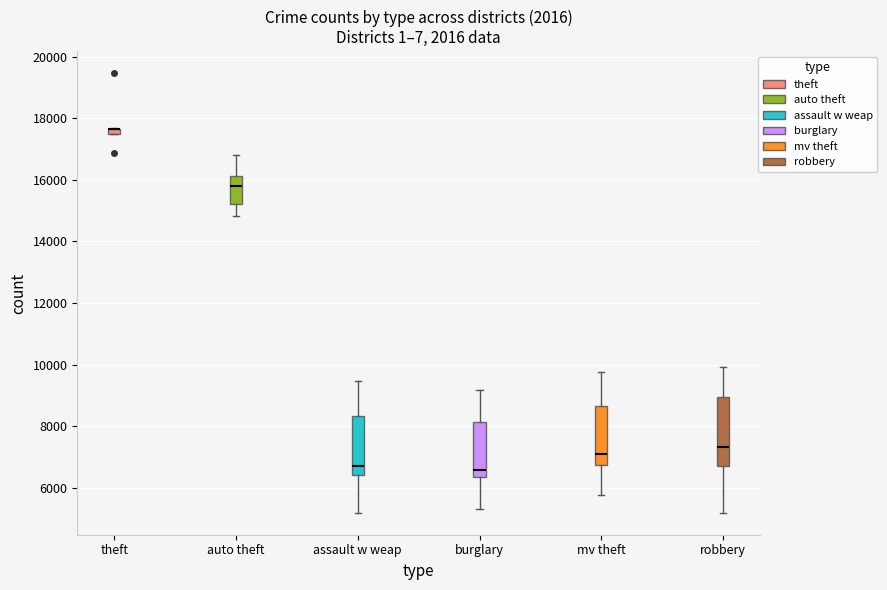

Comparing the boxes themselves (not the whiskers), which one is the tallest?

robbery